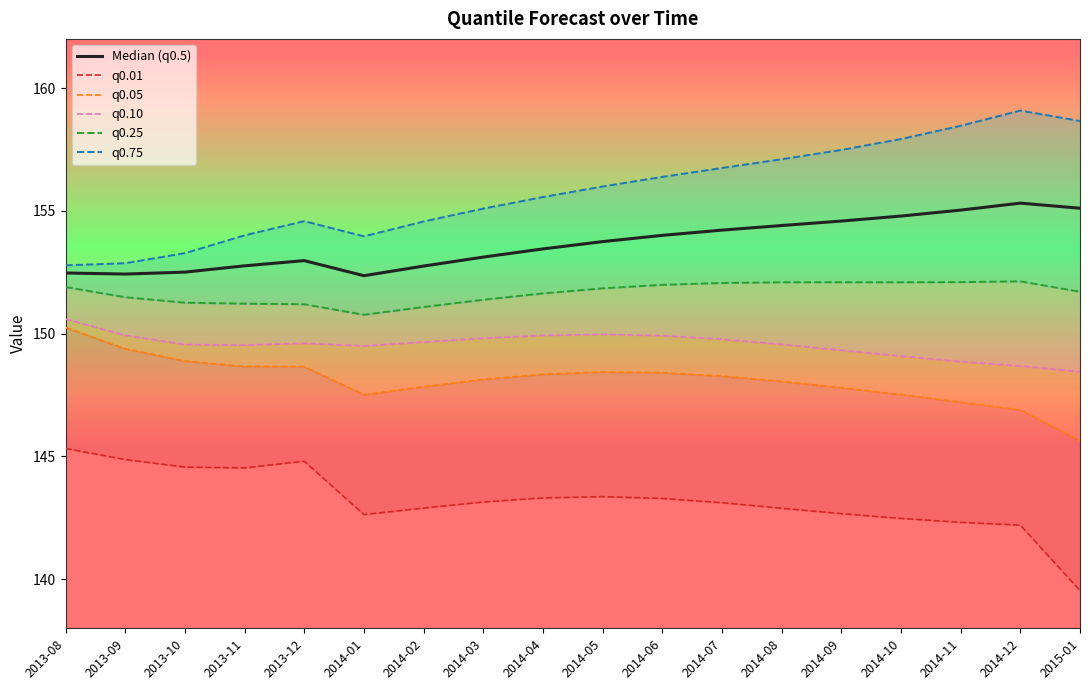

What is the label of the 6th point from the left?

2014-01